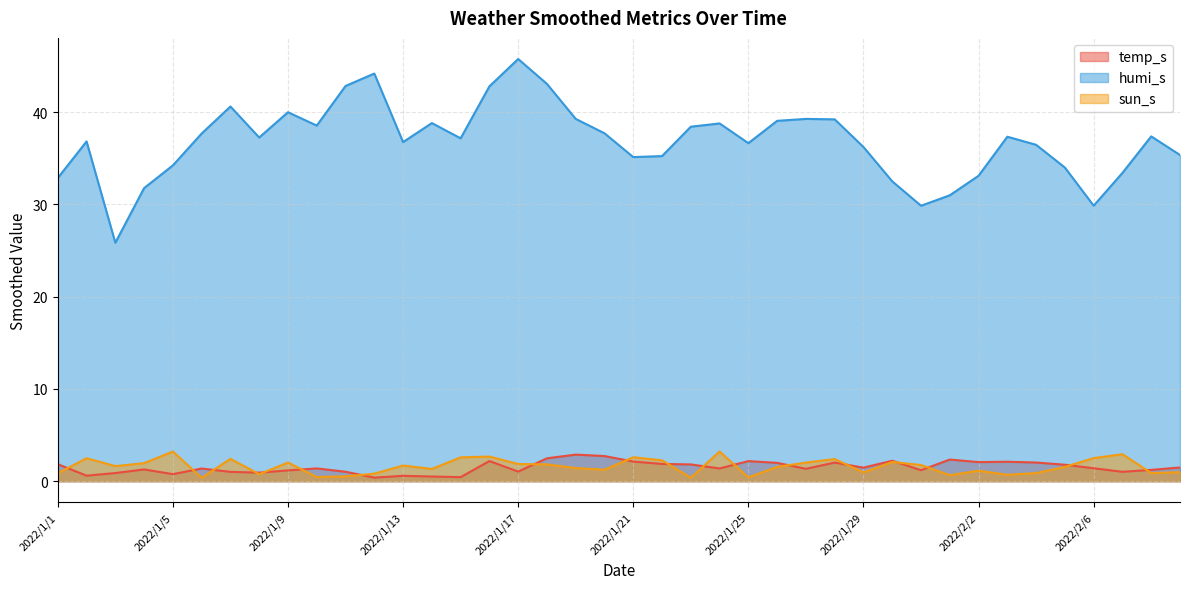

Which series has the largest total across all categories?

humi_s